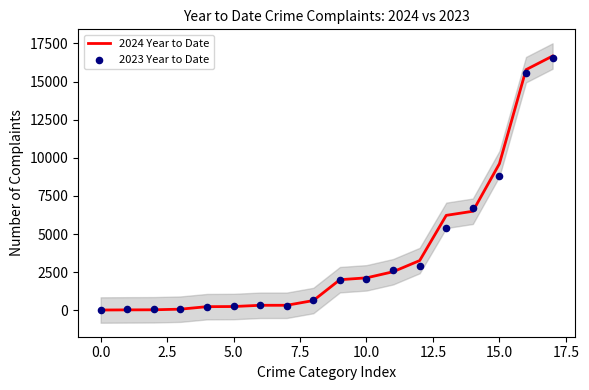

Which series contains the highest Y value?

2024 Year to Date